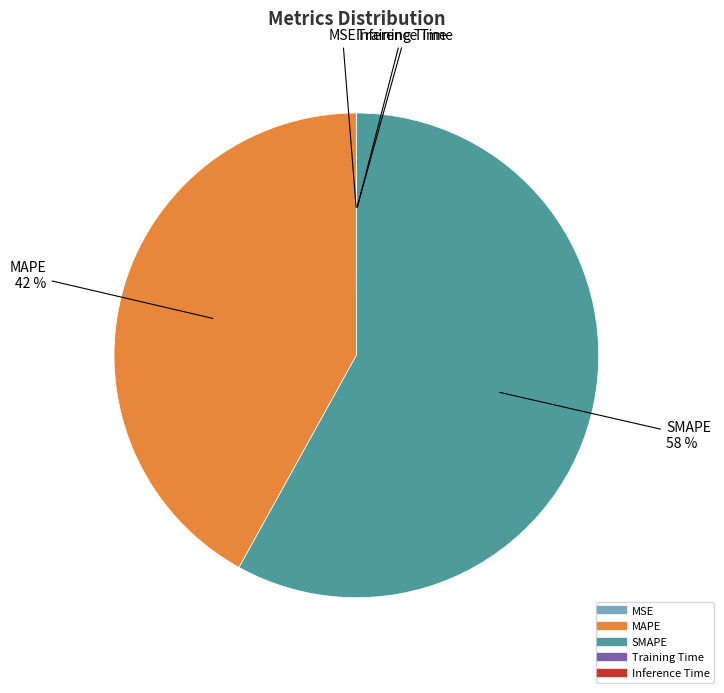

Which slice is the largest?

SMAPE